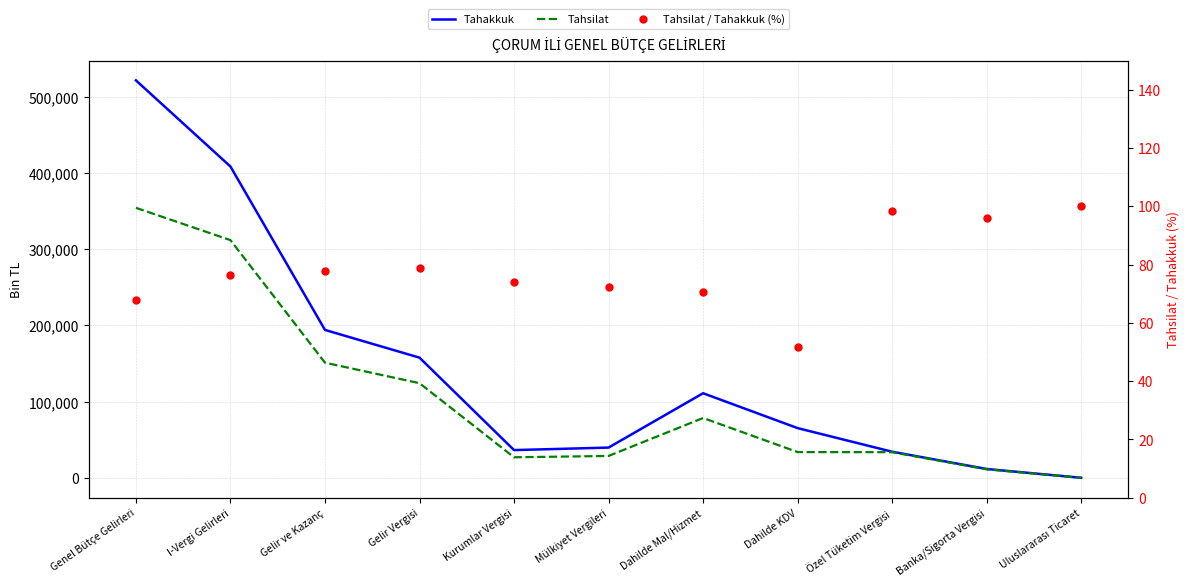

Reading left to right, what are all the values shown in this chart?

Tahakkuk: Genel Bütçe Gelirleri=521591.0	I-Vergi Gelirleri=408551.0	Gelir ve Kazanç=194065.0	Gelir Vergisi=157698.0	Kurumlar Vergisi=36367.0	Mülkiyet Vergileri=39643.0	Dahilde Mal/Hizmet=110983.0	Dahilde KDV=65208.0	Özel Tüketim Vergisi=34205.0	Banka/Sigorta Vergisi=11570.0	Uluslararası Ticaret=1.0
Tahsilat: Genel Bütçe Gelirleri=354327.0	I-Vergi Gelirleri=311918.0	Gelir ve Kazanç=151086.0	Gelir Vergisi=124165.0	Kurumlar Vergisi=26921.0	Mülkiyet Vergileri=28672.0	Dahilde Mal/Hizmet=78493.0	Dahilde KDV=33747.0	Özel Tüketim Vergisi=33632.0	Banka/Sigorta Vergisi=11114.0	Uluslararası Ticaret=1.0
Tahsilat / Tahakkuk (%): Genel Bütçe Gelirleri=67.9	I-Vergi Gelirleri=76.3	Gelir ve Kazanç=77.8	Gelir Vergisi=78.7	Kurumlar Vergisi=74.0	Mülkiyet Vergileri=72.3	Dahilde Mal/Hizmet=70.7	Dahilde KDV=51.8	Özel Tüketim Vergisi=98.3	Banka/Sigorta Vergisi=96.1	Uluslararası Ticaret=100.0